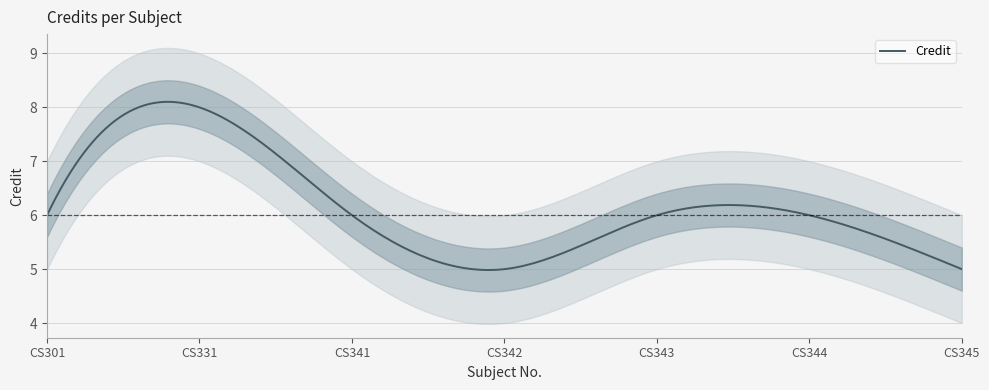

True or false: the data has more than 0 interior local peaks.

True